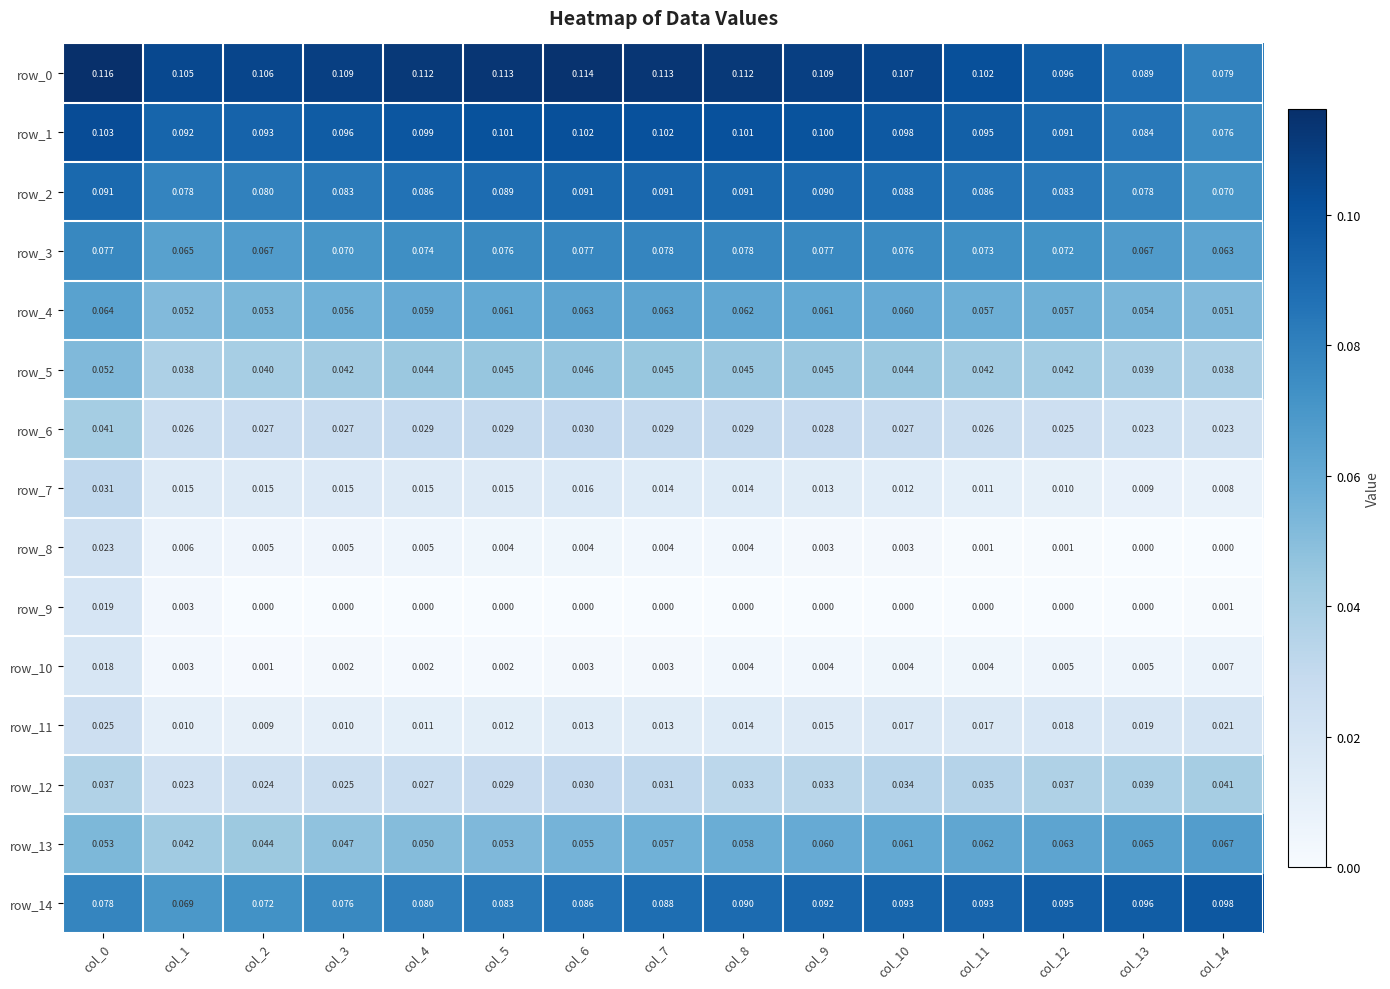

Is the value of row_7 at col_8 greater than the value of row_12 at col_13?

No